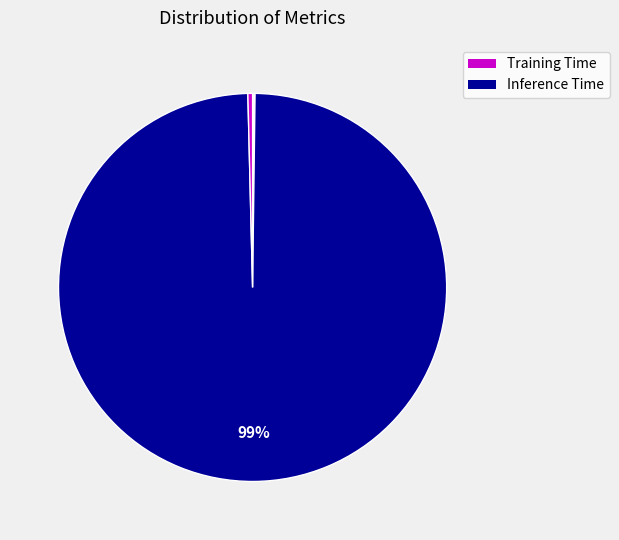

To the nearest percent, what is the average slice percentage?

20%